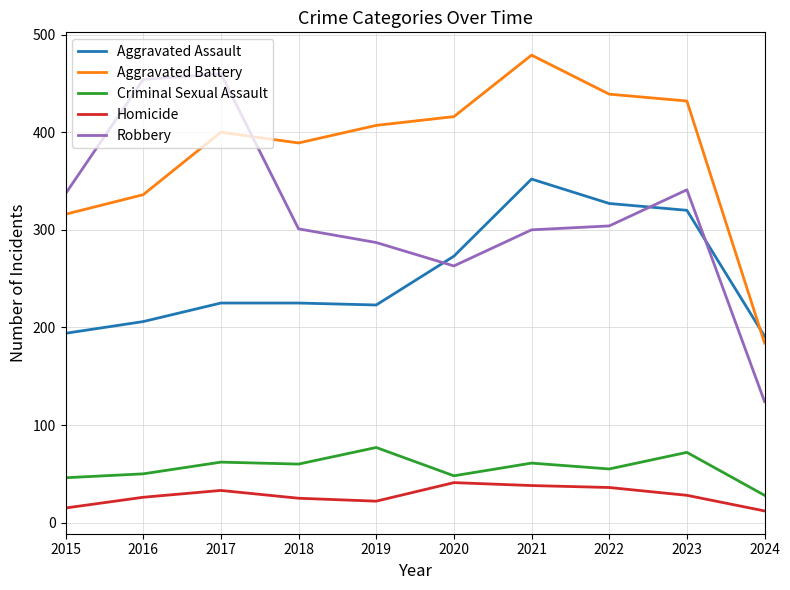

True or false: Robbery has more than 0 interior local peaks.

True